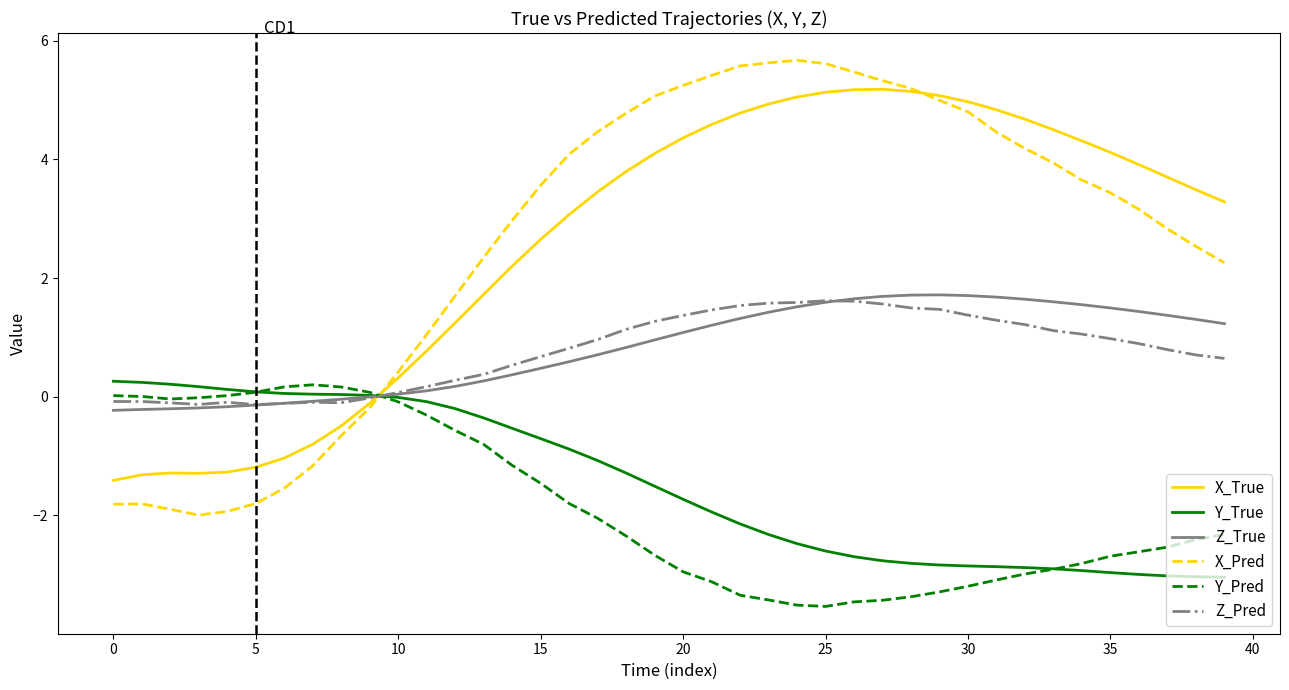

Which series has the largest range (max minus min)?

X_Pred